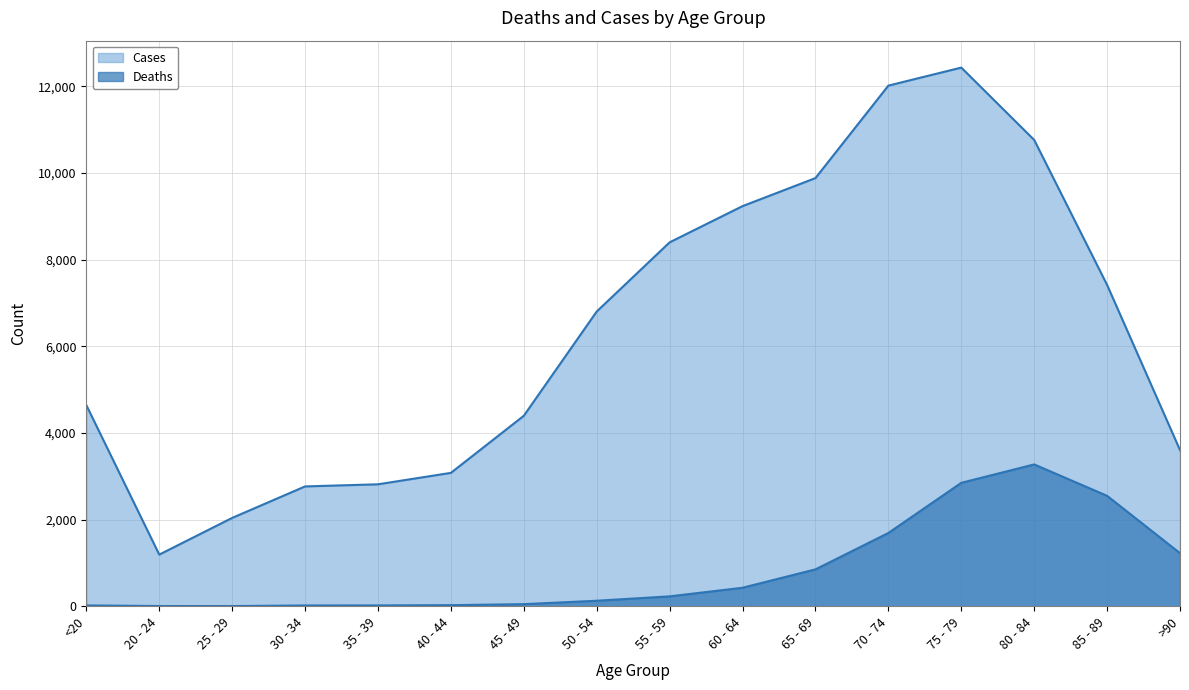

In Cases, how many points are higher than both neighbors (excluding endpoints)?

1